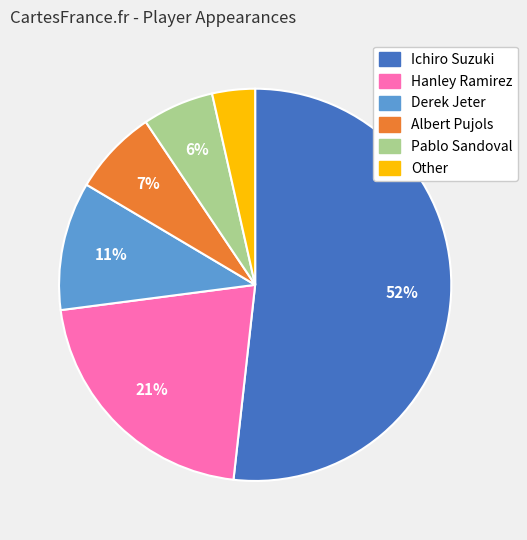

Rank the categories by value from lowest to highest.

Other, Pablo Sandoval, Albert Pujols, Derek Jeter, Hanley Ramirez, Ichiro Suzuki